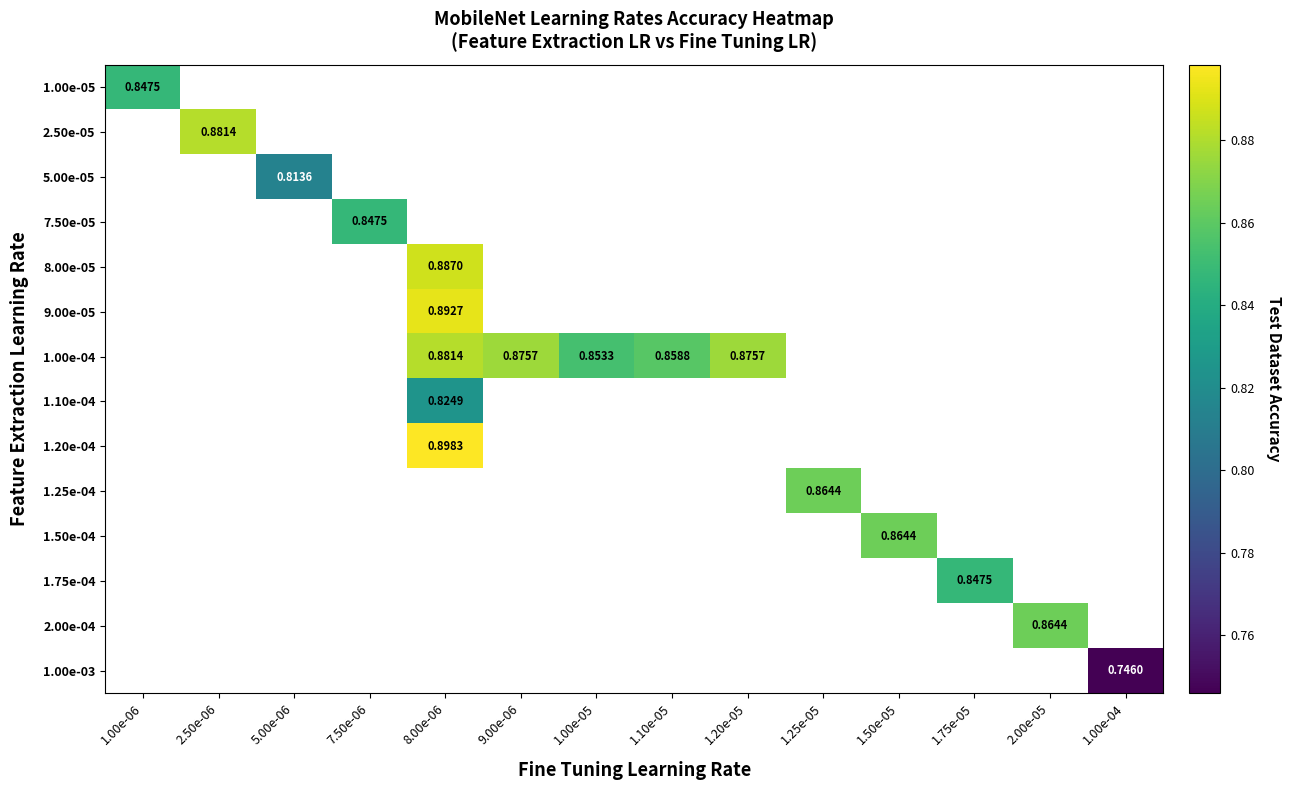

Which has a higher value, 7.50e-06 or 8.00e-06?

8.00e-06